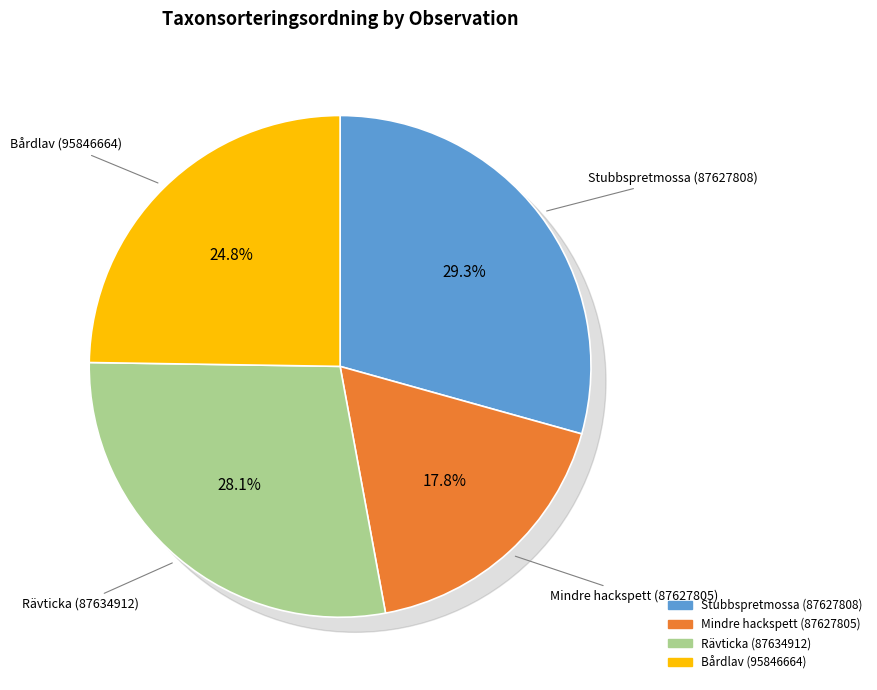

To the nearest percent, what is the difference between the Bårdlav (95846664) and Mindre hackspett (87627805) slice percentages?

7%